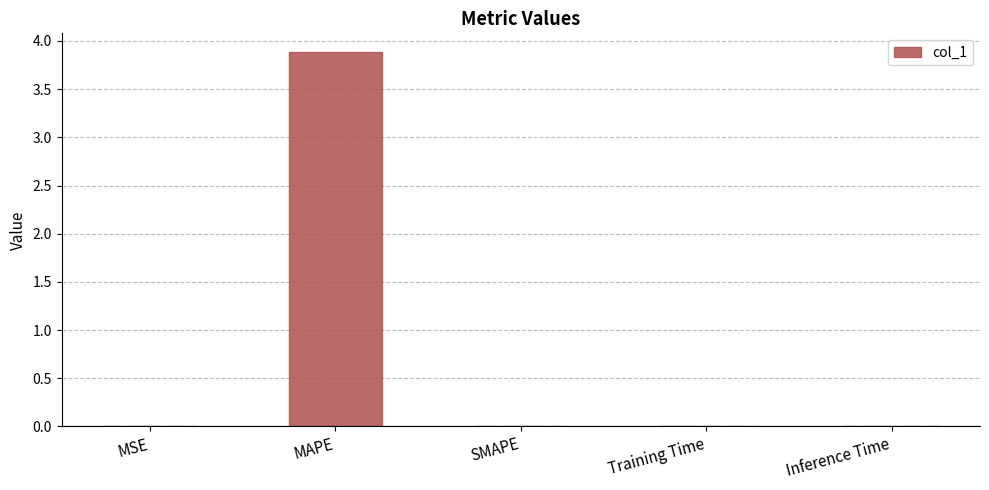

True or false: the data shows -2.4 at SMAPE.

False